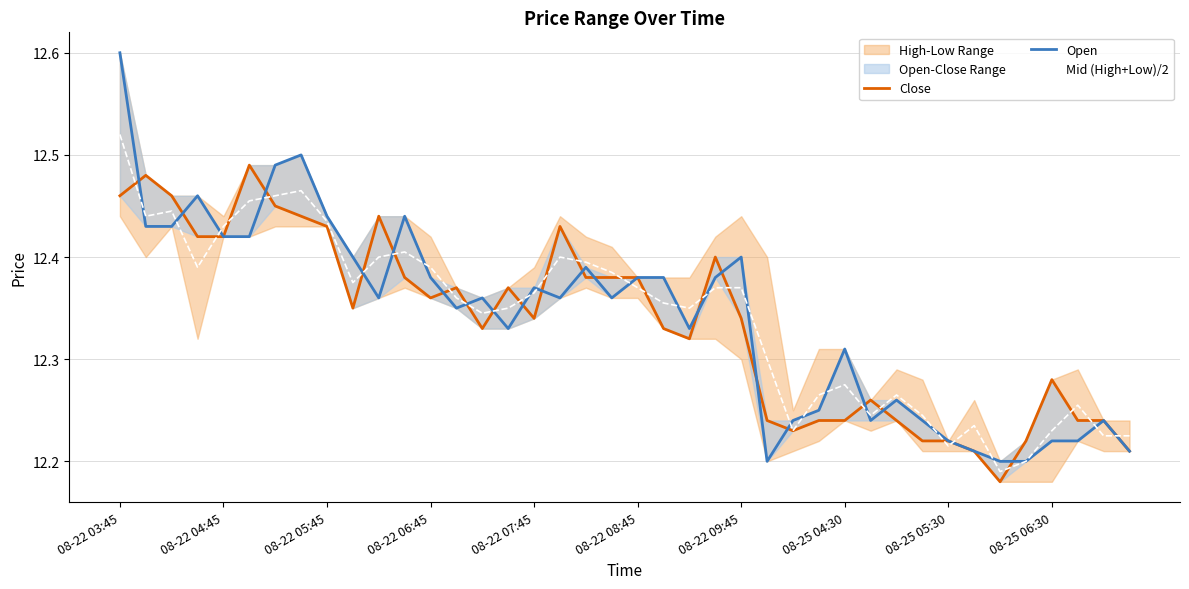

True or false: Mid (High+Low)/2 has a value of 17.4 at 08-22 05:45.

False